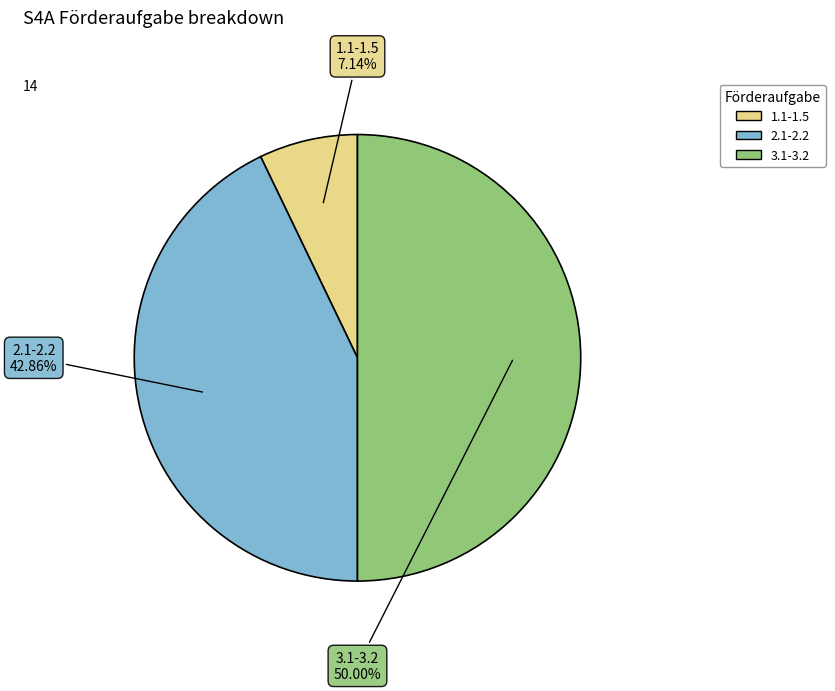

How many segments does this pie chart have?

3